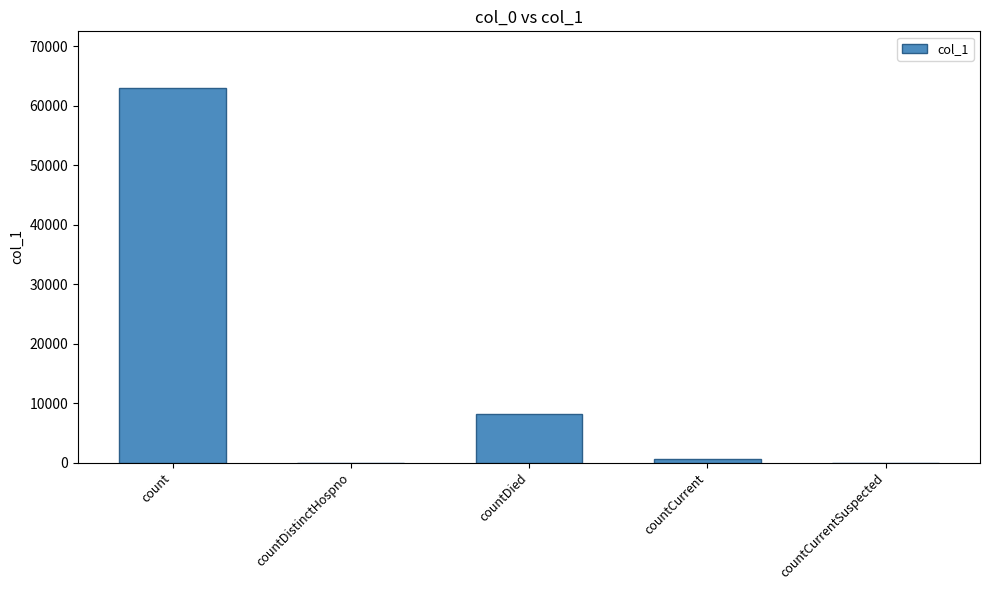

Which category has the highest value across all series?

count